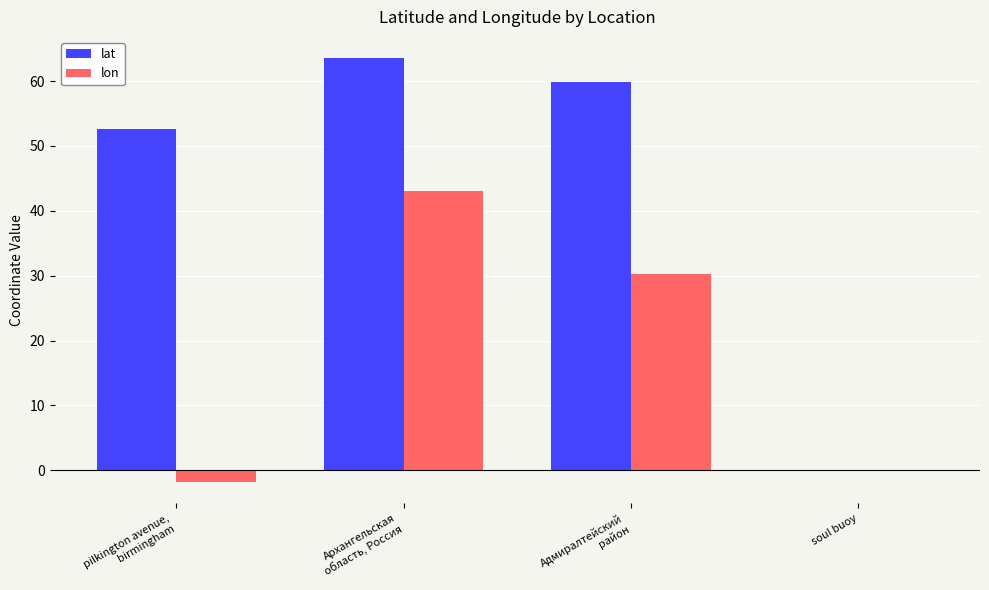

At which label does lon reach its peak?

Архангельская
область, Россия